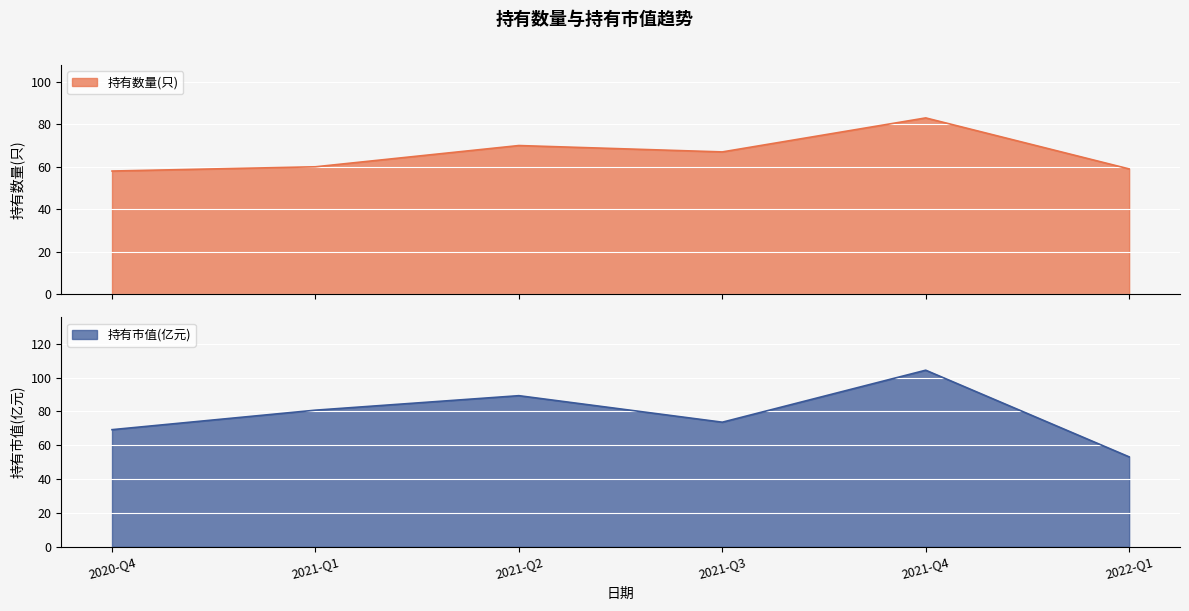

How many interior local valleys does the 持有市值(亿元) series have?

1